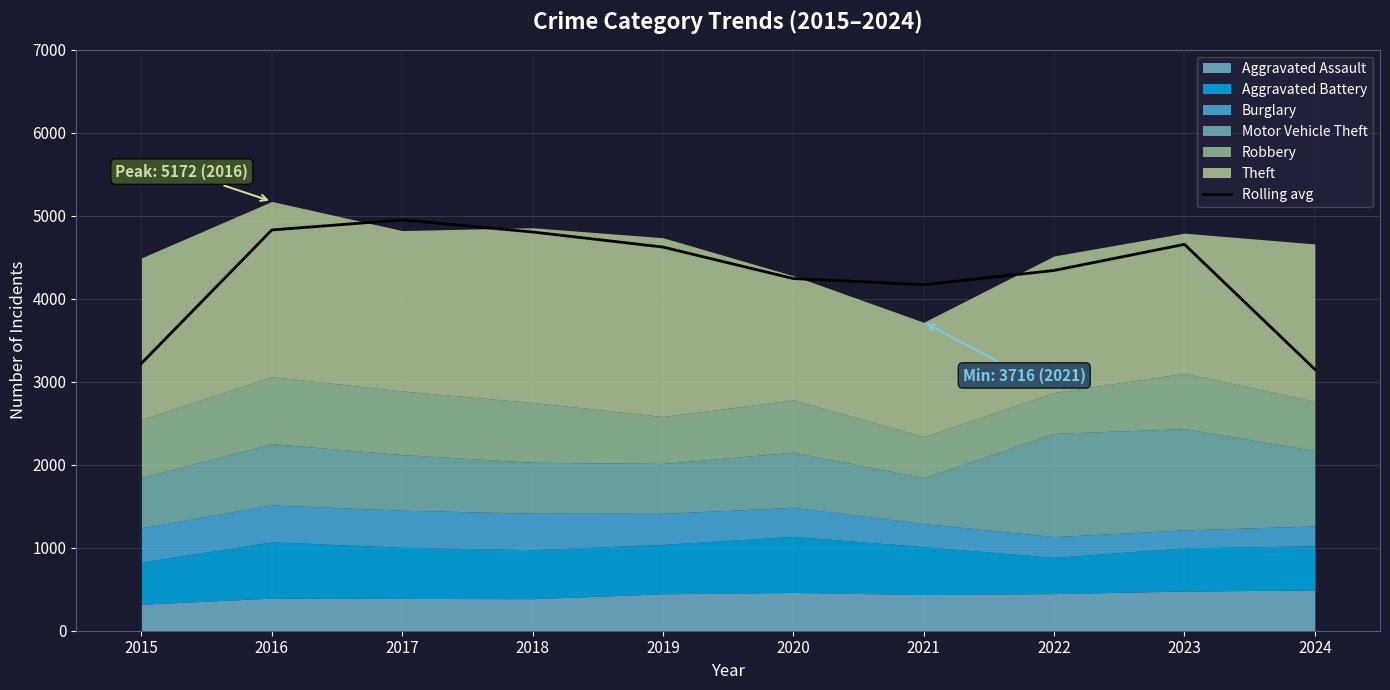

What is the value of the 4th point from the left?

4803.7